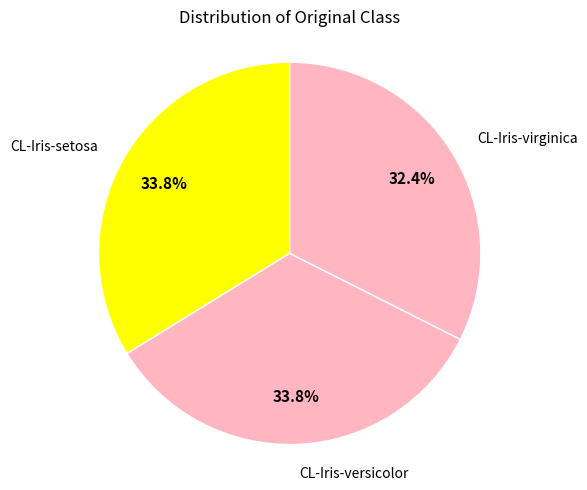

What is the total percentage of CL-Iris-setosa and CL-Iris-virginica?

66.2%